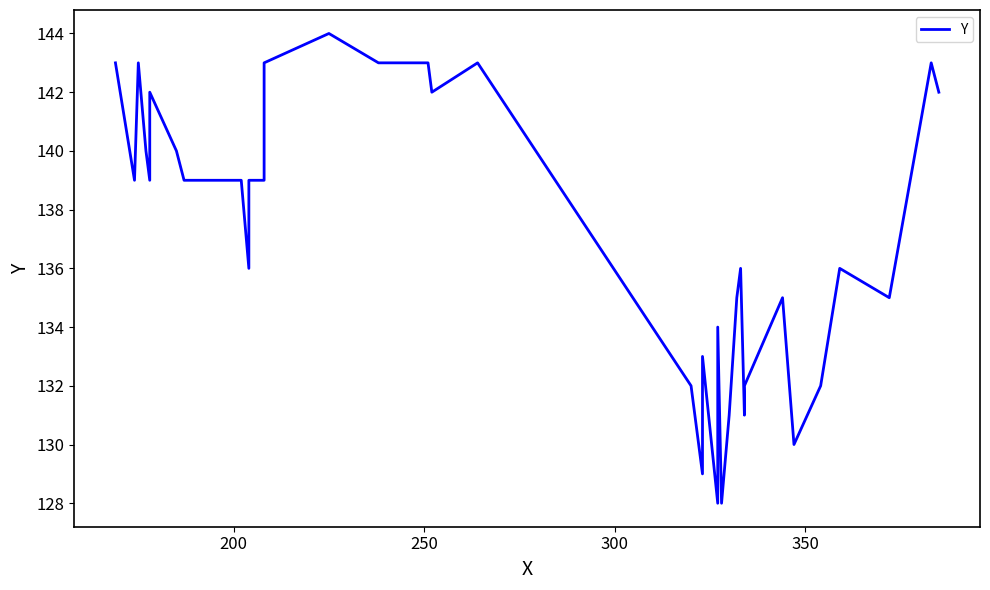

What is the maximum value shown in the chart?

144